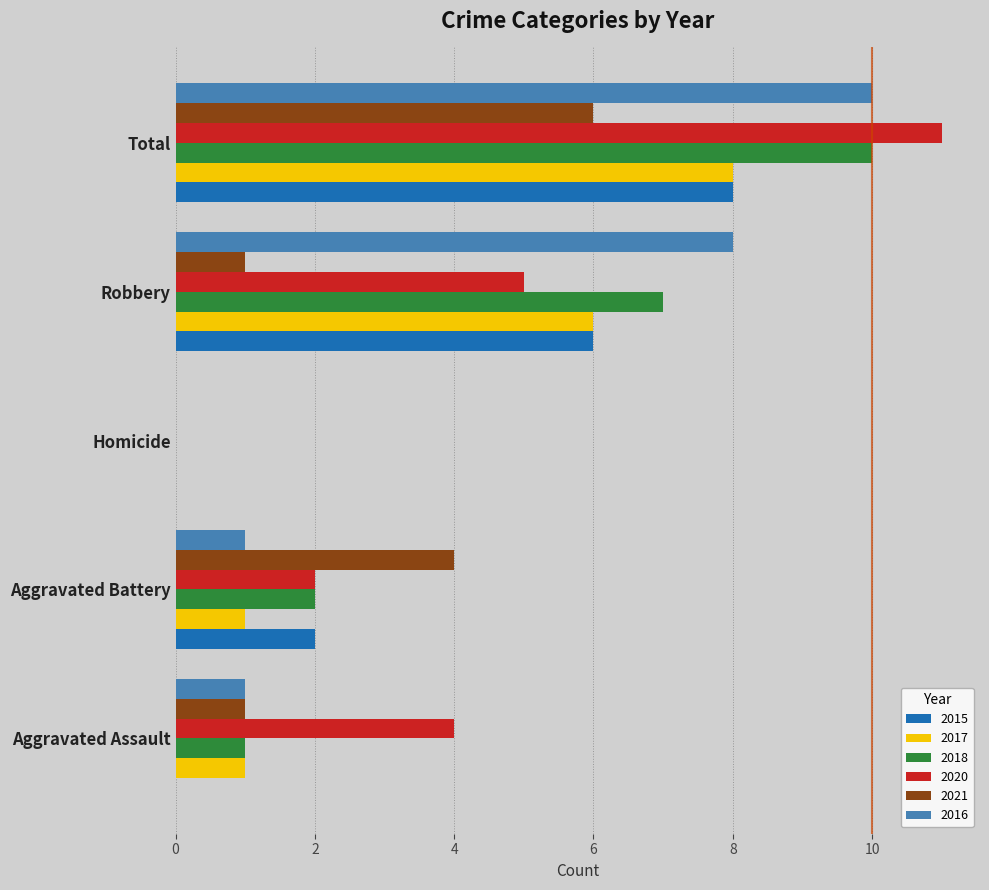

What is the highest value of the 2015 series?

8